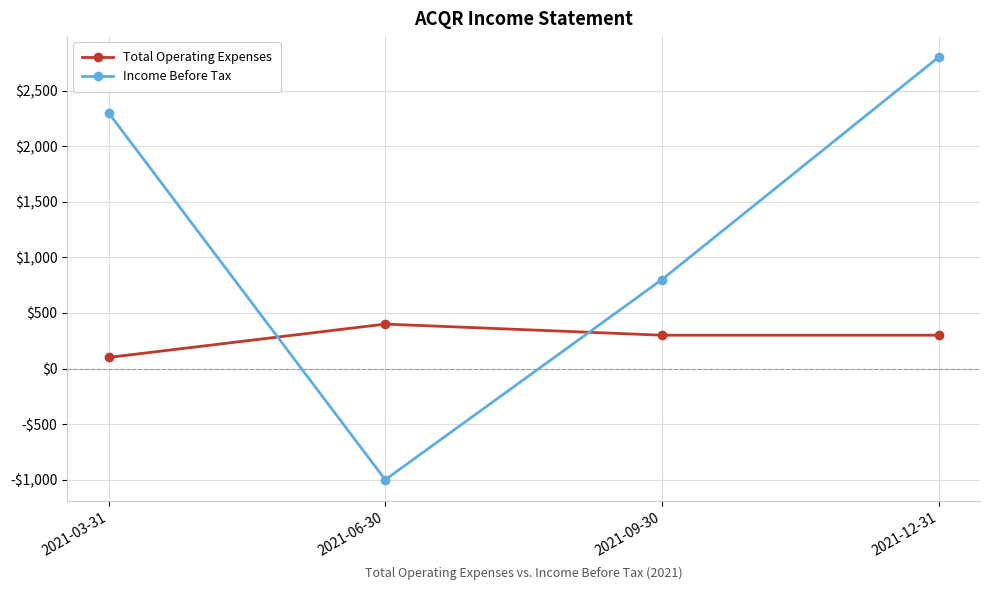

List the series in order of their overall mean, highest first.

Income Before Tax, Total Operating Expenses